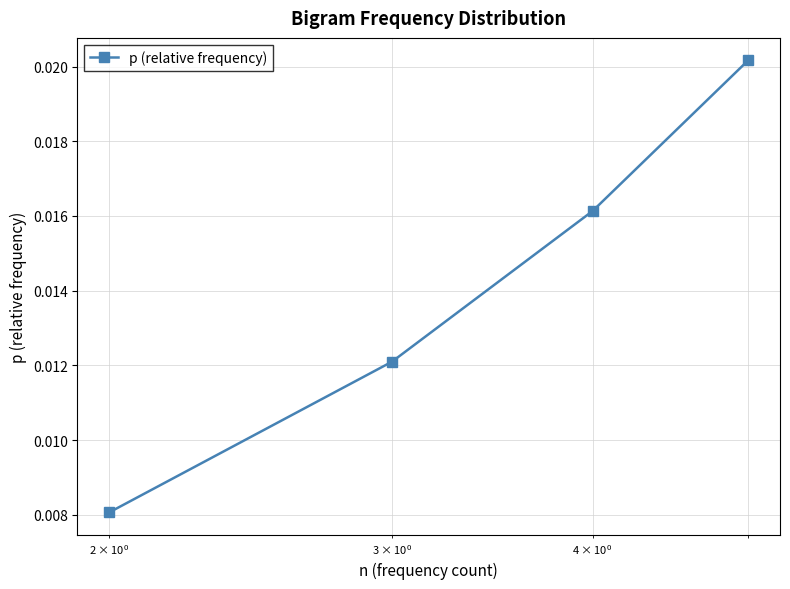

True or false: there are more than 2 points higher than both neighbors.

False